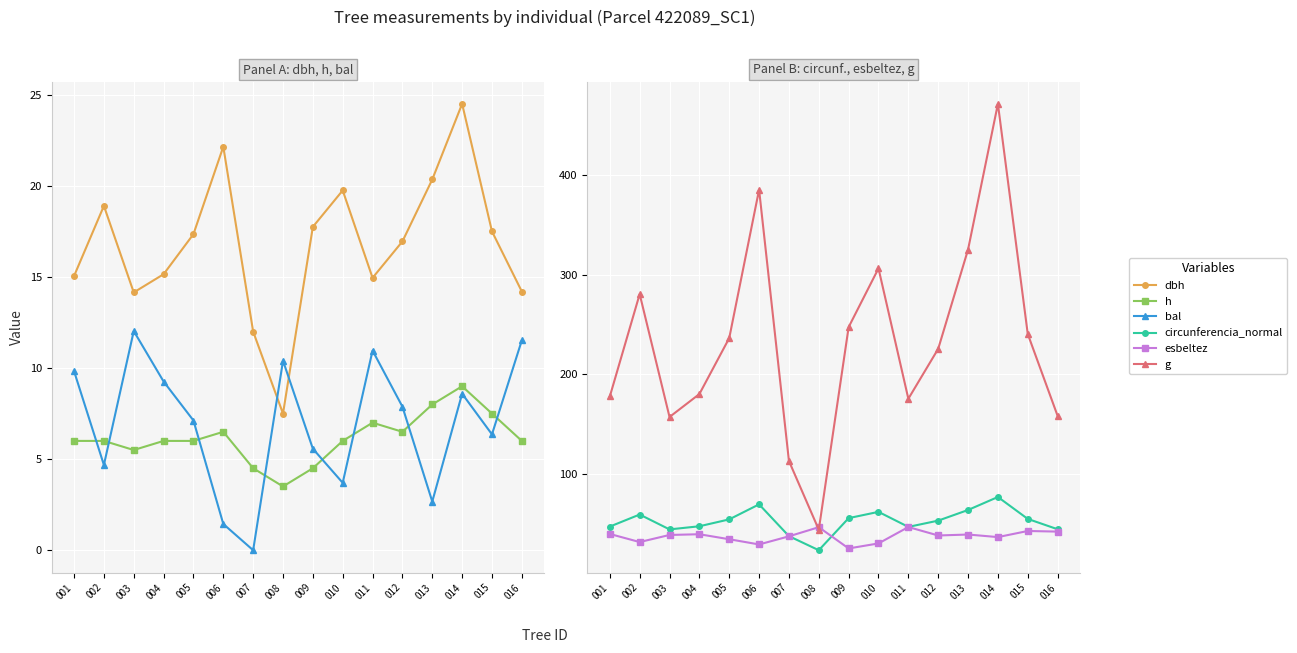

True or false: esbeltez and dbh cross at least once.

False